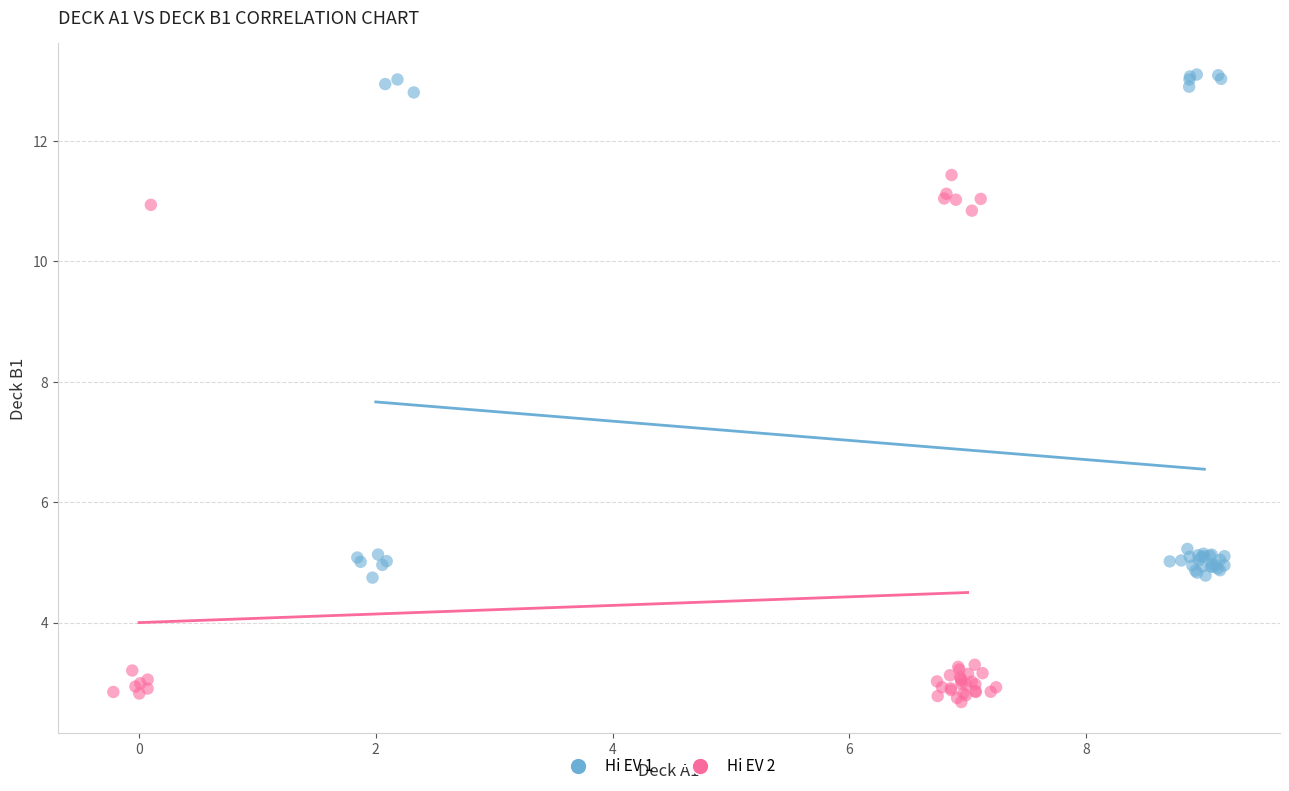

Which series contains the highest Y value?

Hi EV 1